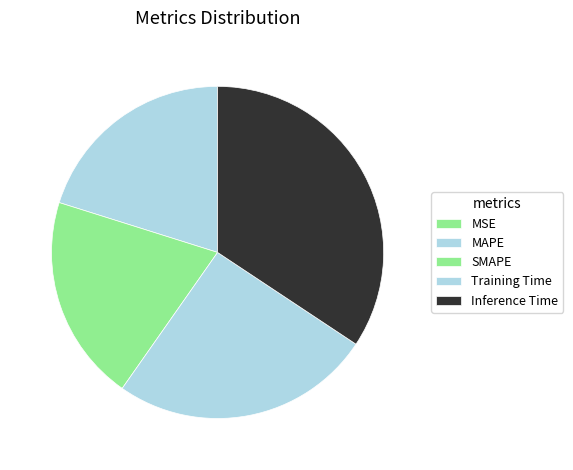

Which category has the smallest portion of the pie?

MSE